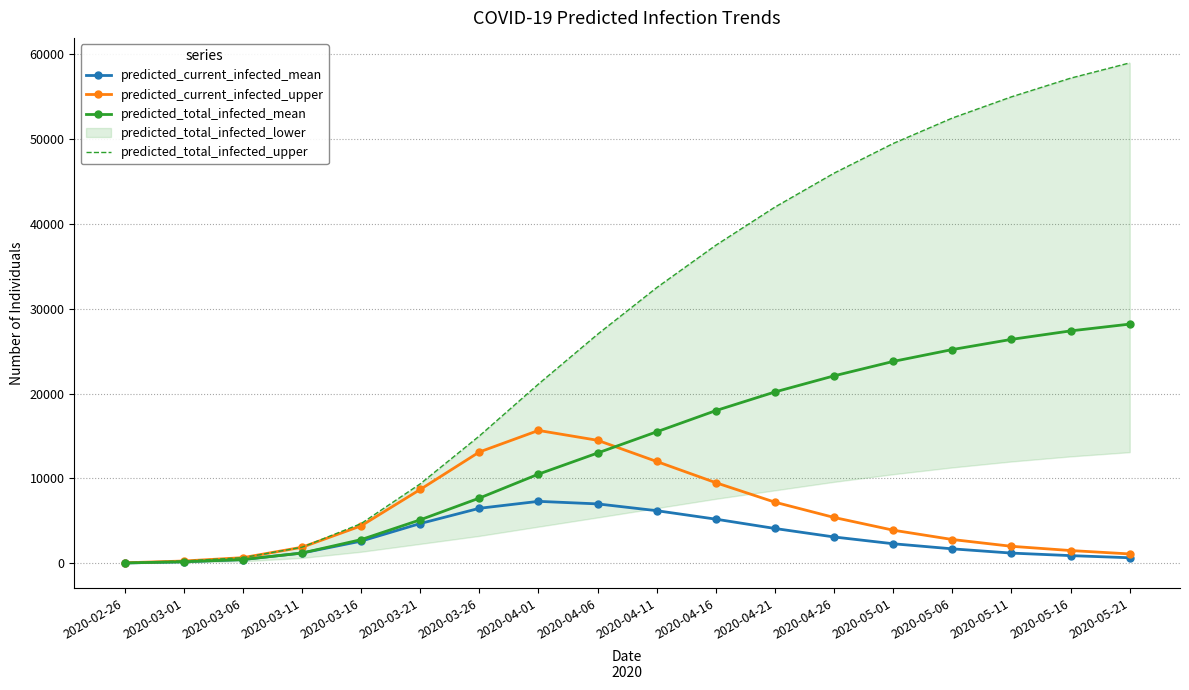

What is the greatest value displayed?

59000